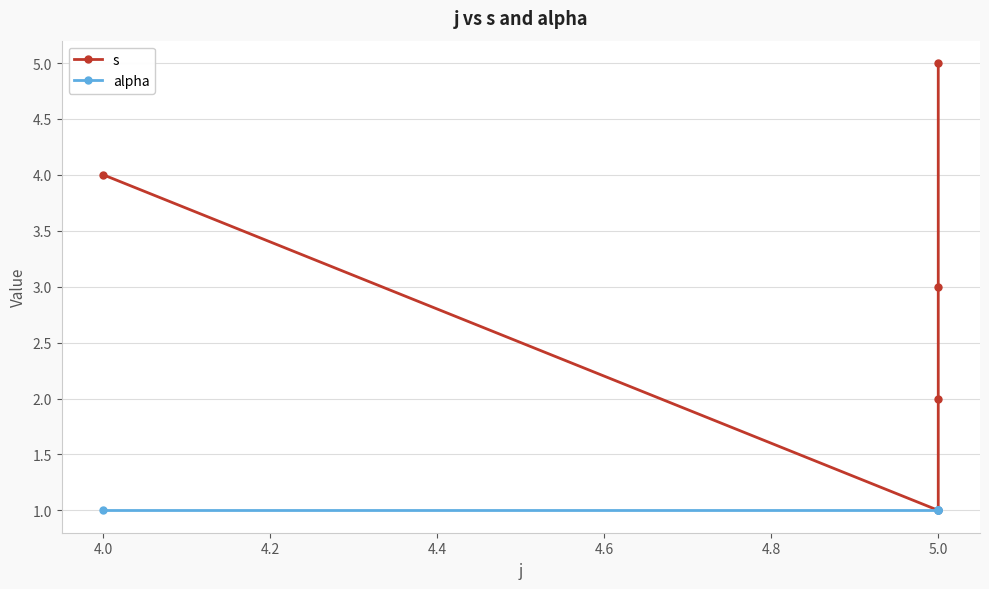

What is the sum of the alpha values at 5.0 and 4.0?

2